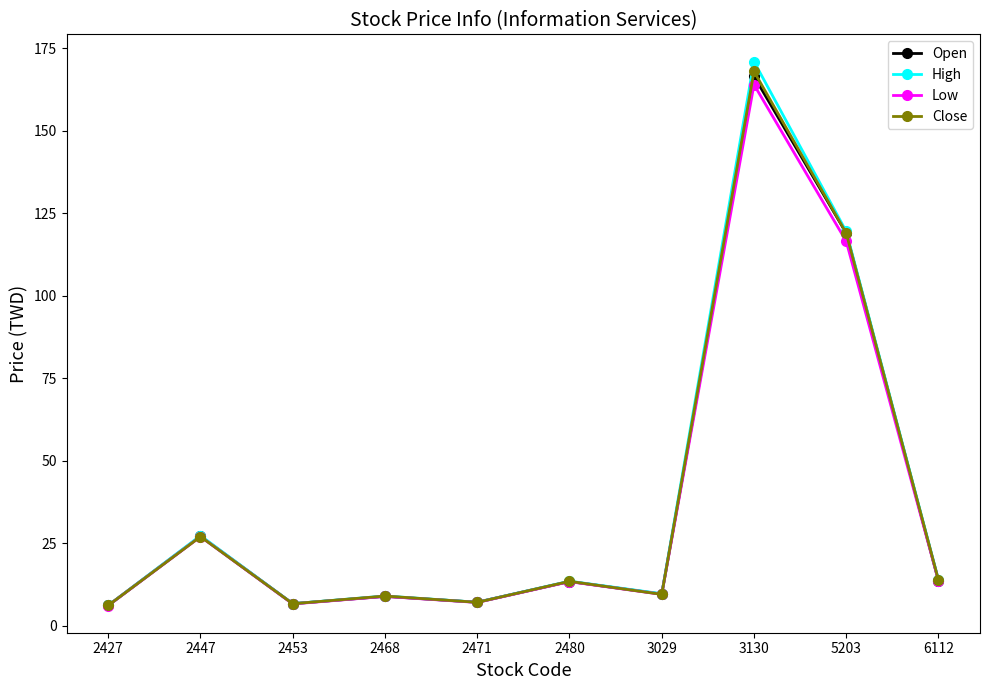

True or false: Open has a value of 14.7 at 2468.

False